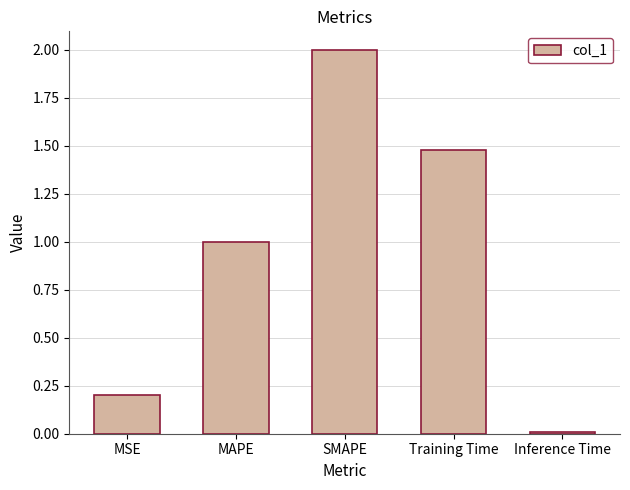

How many bars are there in total?

5